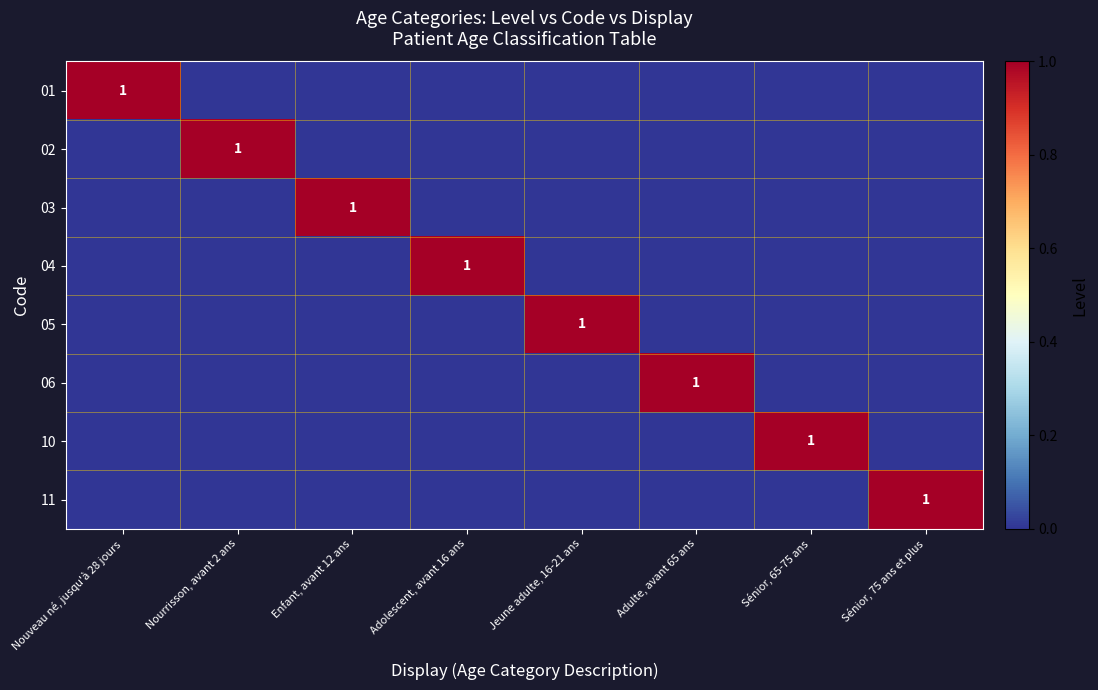

Which category has the lowest value in the 11 series?

Nouveau né, jusqu'à 28 jours